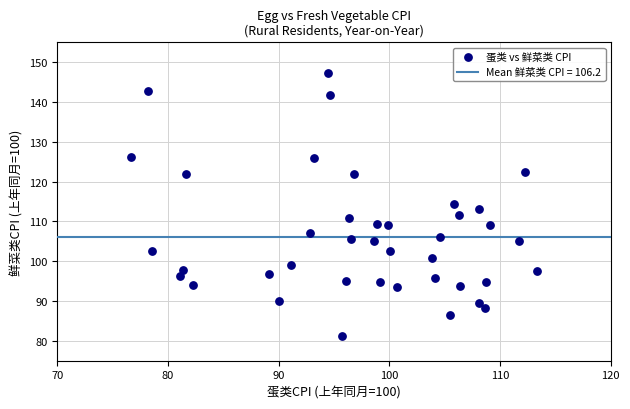

What is the range of X values (max minus min)?

36.6